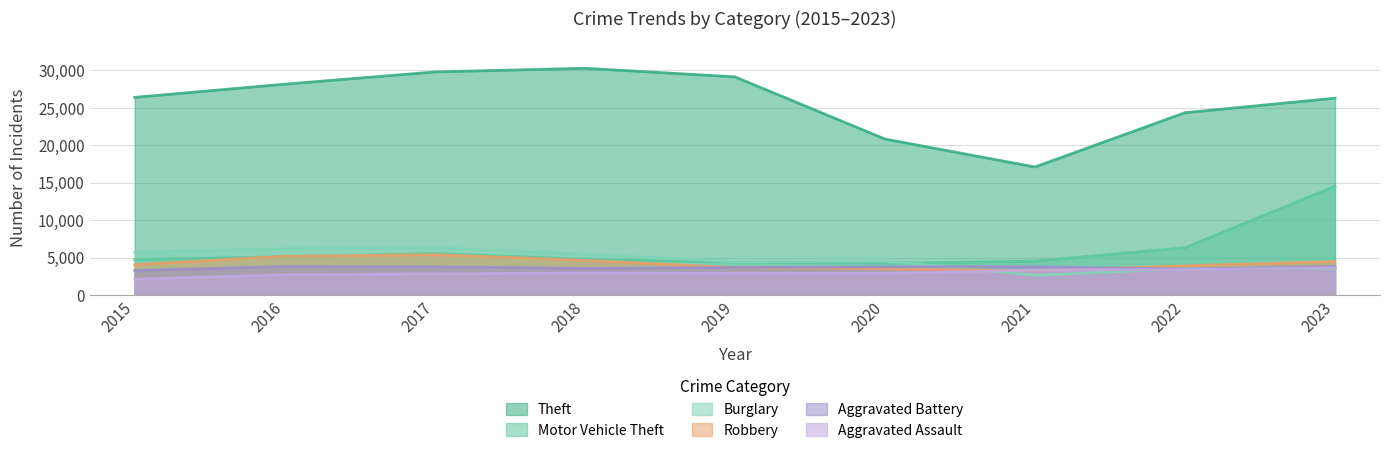

True or false: Motor Vehicle Theft has a value of 21244 at 2023.

False